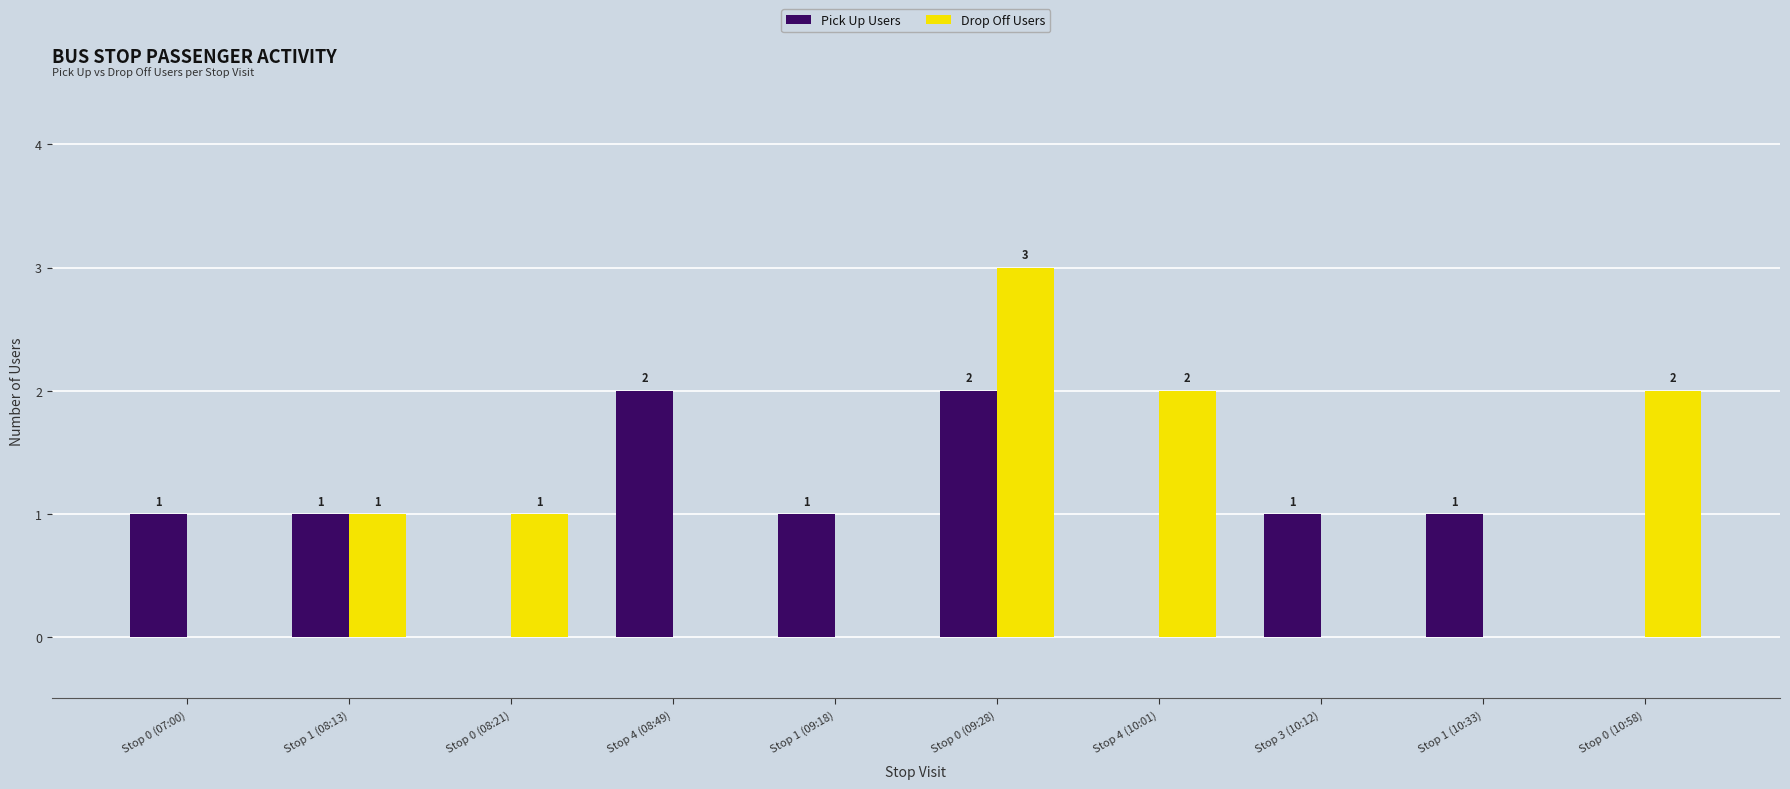

Count the number of data series in this chart.

2